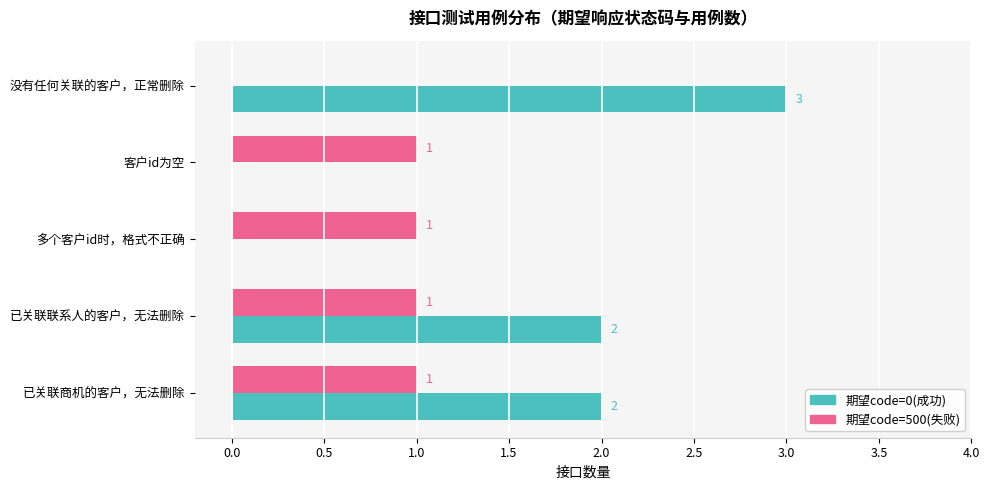

The value of 期望code=0(成功) at 已关联联系人的客户，无法删除 is 2. True or false?

True